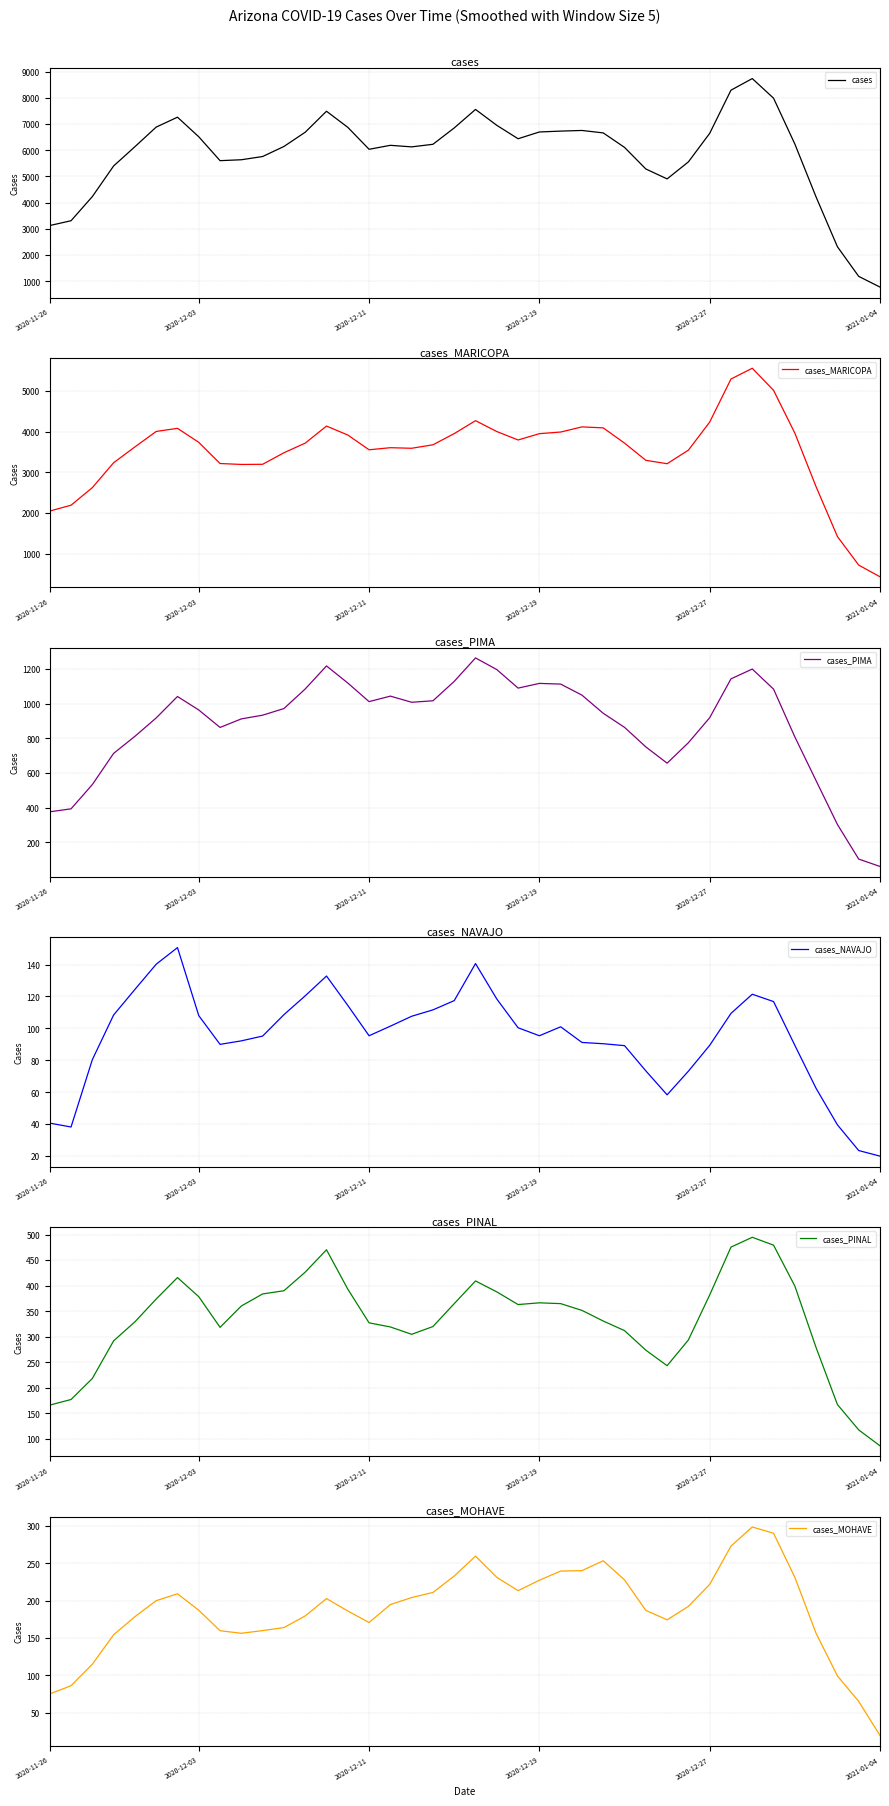

Reading left to right, extract all data points from this chart.

cases: 3126.7	3310.0	4231.4	5400.8	6135.8	6884.6	7262.6	6515.0	5603.4	5638.0	5761.6	6144.8	6688.6	7490.4	6875.6	6037.8	6188.8	6129.6	6228.2	6852.8	7558.8	6952.0	6439.8	6698.6	6731.6	6756.4	6662.4	6109.8	5286.0	4907.0	5556.6	6646.4	8293.8	8737.2	7988.2	6238.2	4212.4	2317.6	1186.0	777.0
cases_MARICOPA: 2048.7	2192.8	2623.8	3235.8	3624.2	4004.0	4080.8	3736.4	3216.6	3193.8	3197.4	3480.8	3717.4	4136.4	3916.6	3553.8	3605.0	3591.0	3676.2	3951.2	4269.0	4002.0	3794.6	3949.6	3989.8	4116.0	4092.0	3717.4	3295.2	3211.6	3545.0	4234.6	5292.0	5556.6	5014.0	3963.0	2644.2	1423.2	721.2	434.7
cases_PIMA: 376.3	393.5	533.4	713.6	812.0	918.0	1041.8	964.0	863.2	912.6	934.0	972.2	1085.2	1218.2	1119.6	1012.2	1044.0	1008.6	1017.0	1129.0	1264.4	1197.2	1090.2	1117.4	1113.4	1049.6	944.8	863.8	751.0	657.0	775.0	919.4	1143.6	1200.2	1084.2	808.6	555.4	303.2	103.5	61.0
cases_NAVAJO: 40.7	38.2	80.4	108.4	124.4	140.2	150.6	108.0	90.0	92.2	95.2	108.6	120.4	132.8	114.4	95.4	101.4	107.6	111.6	117.4	140.6	118.4	100.4	95.4	101.0	91.2	90.4	89.2	73.4	58.4	73.2	89.4	109.4	121.4	116.8	89.4	62.4	39.6	23.5	20.0
cases_PINAL: 166.3	177.2	218.4	292.0	329.2	373.8	415.8	378.4	318.4	360.2	383.8	390.0	426.4	470.2	393.2	327.2	319.2	304.8	320.0	364.8	409.2	387.8	363.0	366.4	364.8	351.6	330.8	312.0	273.8	243.4	293.8	381.8	475.4	494.6	479.2	399.2	278.6	167.4	117.8	86.7
cases_MOHAVE: 75.3	86.2	115.0	154.4	178.6	200.0	209.2	187.2	159.8	156.4	160.0	164.0	179.6	202.8	186.2	170.8	194.8	204.2	211.0	233.0	259.6	231.2	213.4	227.4	239.6	240.2	253.4	227.8	187.0	174.4	192.4	221.8	273.0	298.6	290.2	231.2	156.2	99.4	65.2	19.7